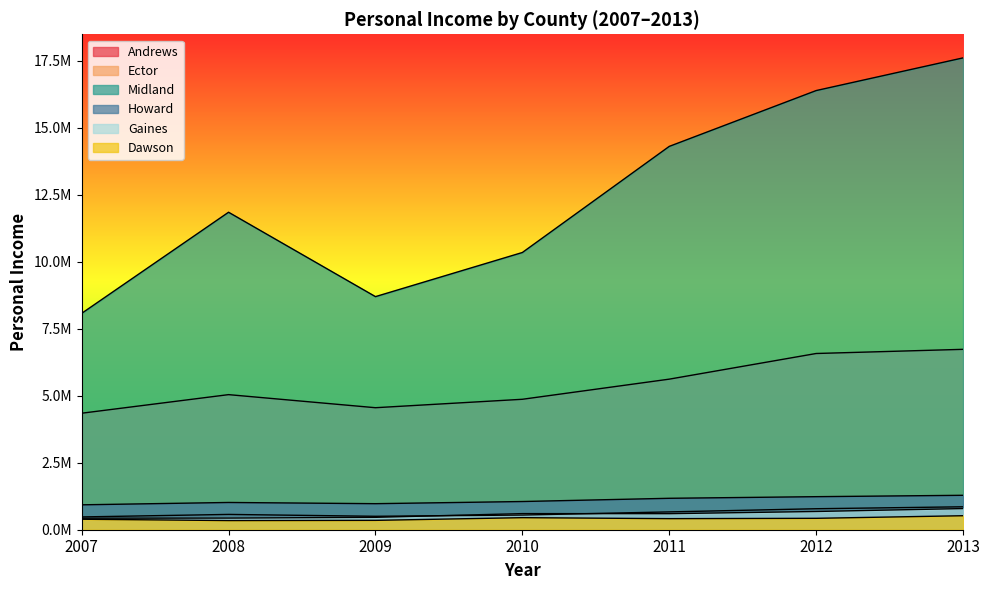

What is the sum of all Ector values?

37740863